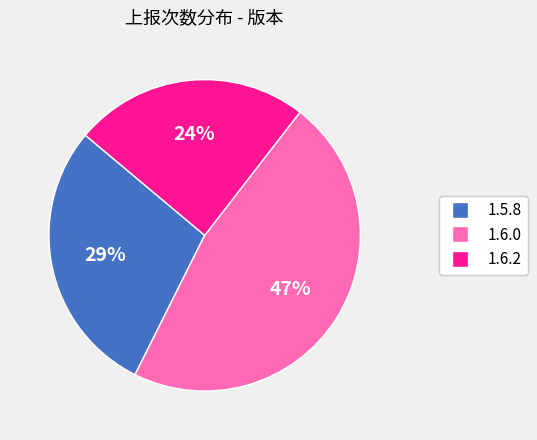

To the nearest percent, what is the average slice percentage?

33%